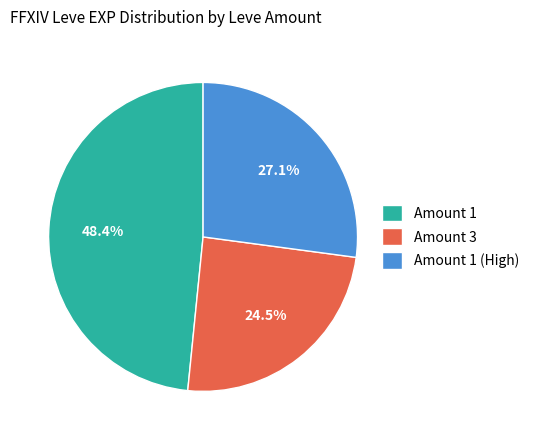

Which slice is the smallest?

Amount 3